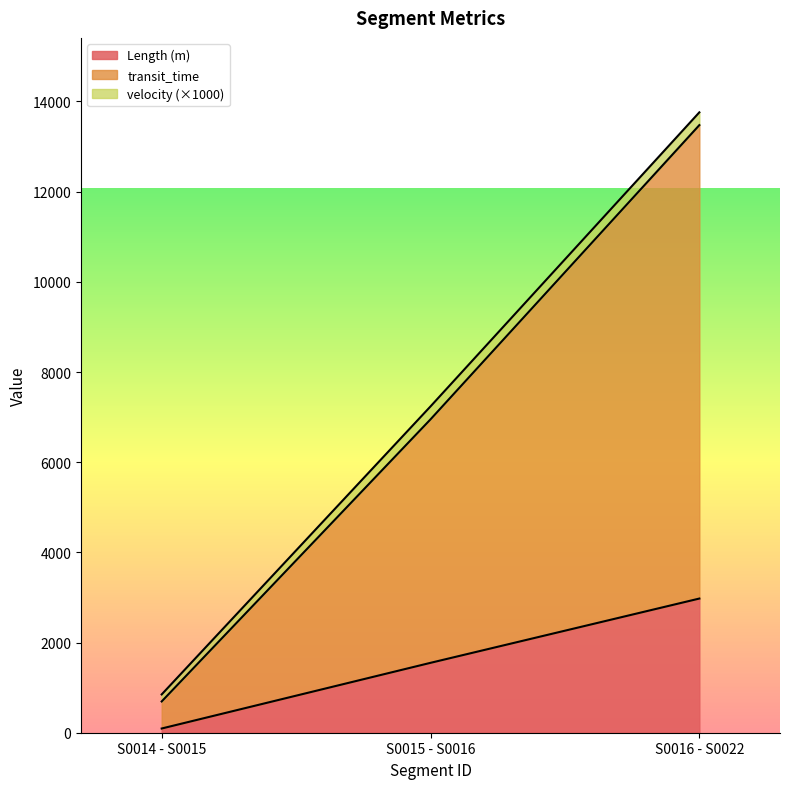

At how many categories does at least one series exceed 5628?

2